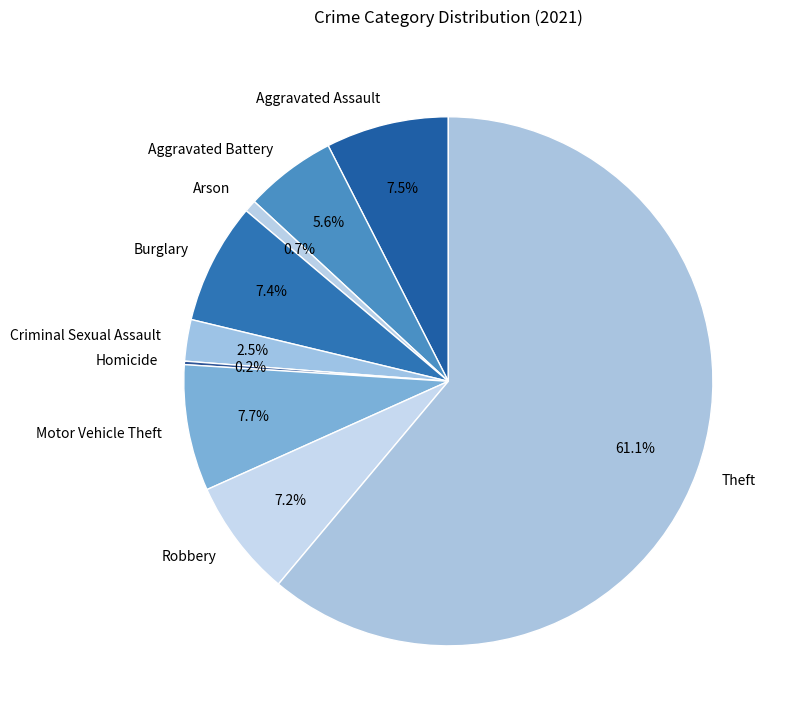

What portion of the pie excludes Arson?

99.3%